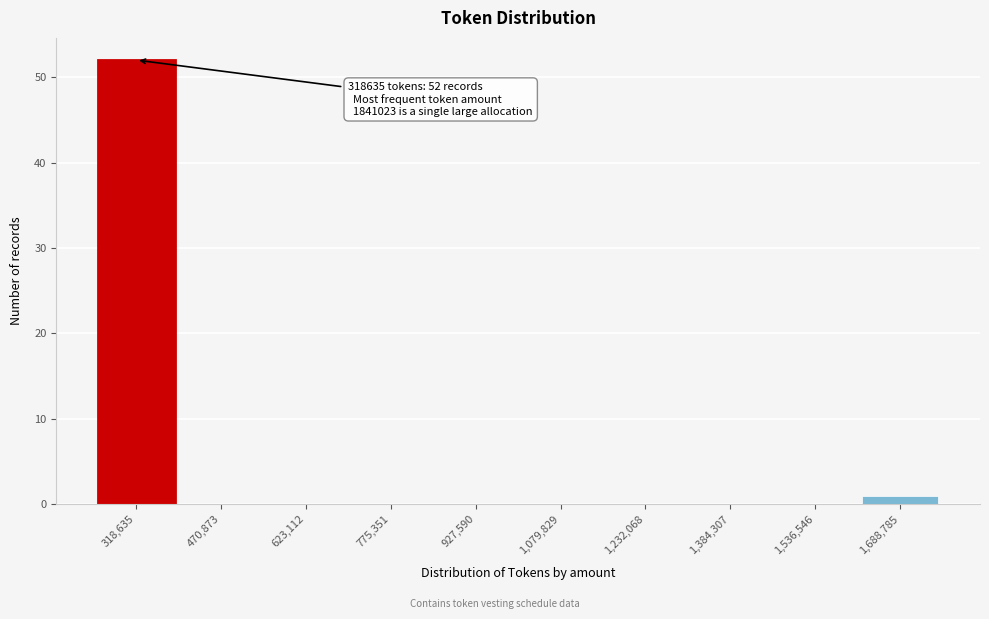

Reading left to right, what are all the values shown in this chart?

318,635=52	470,873=0	623,112=0	775,351=0	927,590=0	1,079,829=0	1,232,068=0	1,384,307=0	1,536,546=0	1,688,785=1